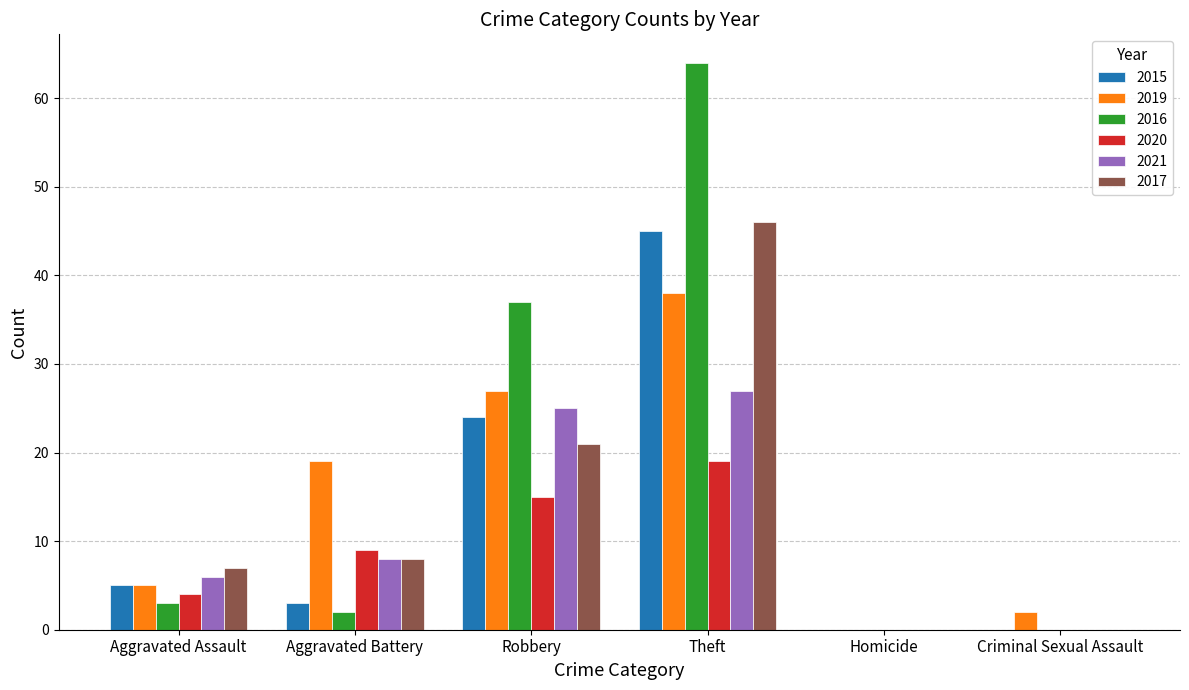

At which category is the sum across all series the highest?

Theft